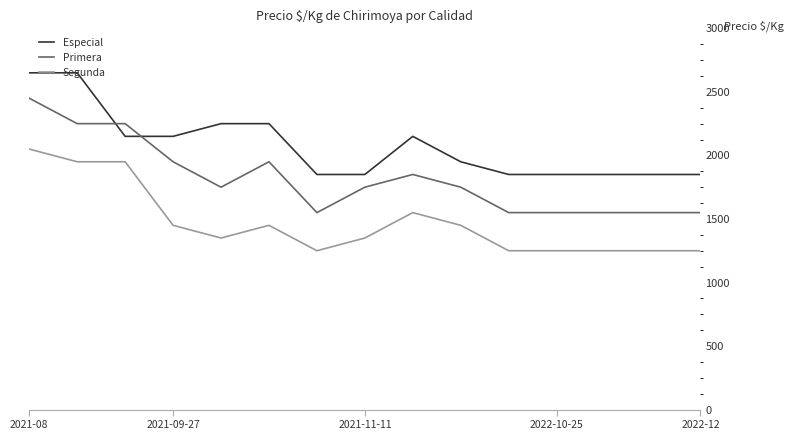

Reading right to left, extract all data points from this chart.

Especial: 1850	1850	1850	1850	1850	1950	2150	1850	1850	2250	2250	2150	2150	2650	2650
Primera: 1550	1550	1550	1550	1550	1750	1850	1750	1550	1950	1750	1950	2250	2250	2450
Segunda: 1250	1250	1250	1250	1250	1450	1550	1350	1250	1450	1350	1450	1950	1950	2050